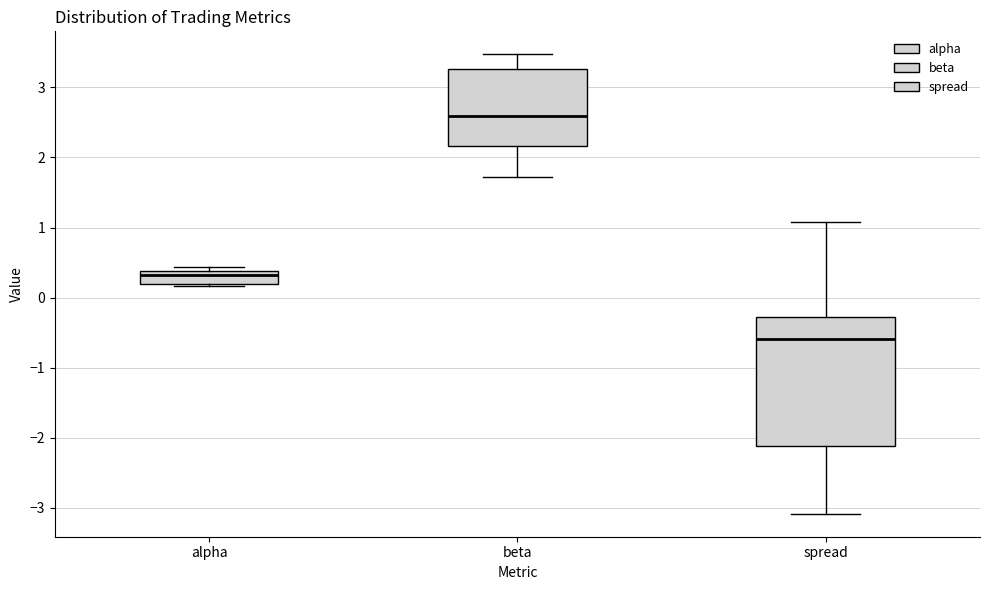

Which box is the tallest, from its lower edge to its upper edge?

spread